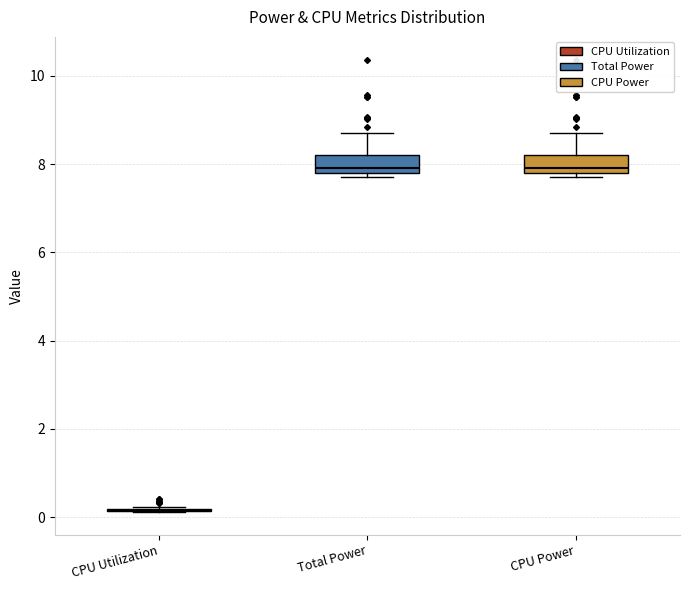

Reading left to right, transcribe this box plot: for each box, give where its median line is, the range the box spans, and where its two whiskers end, as read against the y-axis. The values are not printed on the chart, so give them approximately, as read against the axis.

CPU Utilization: box collapsed to a line at 0.2, whiskers 0.2 to 0.2
Total Power: median 8.0, box 7.8 to 8.2, whiskers 7.8 (just below the box's lower edge) to 8.8
CPU Power: median 8.0, box 7.8 to 8.2, whiskers 7.8 (just below the box's lower edge) to 8.8